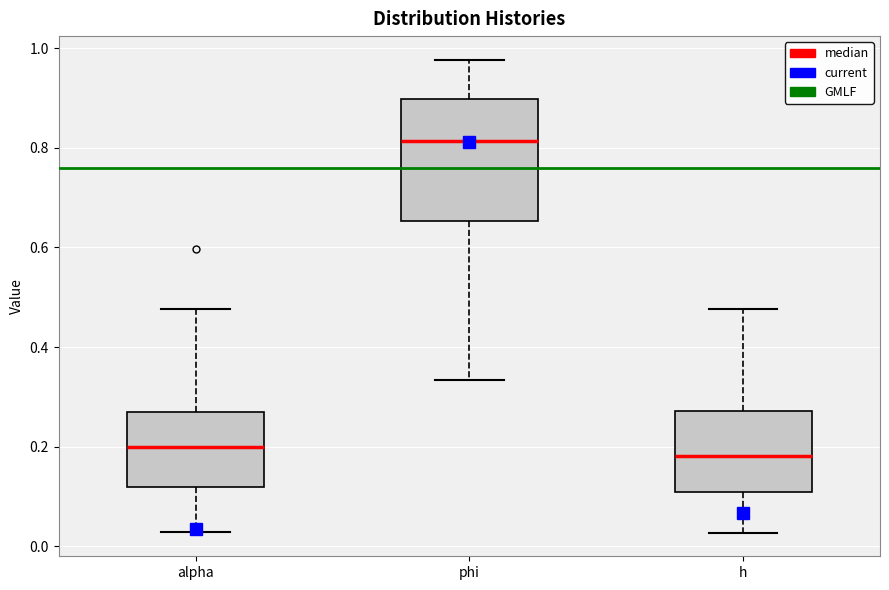

Reading left to right, read every box against the y-axis: the position of its median line, the range the box covers, and the ends of its whiskers. The values are not printed on the chart, so give them approximately, as read against the axis.

alpha: median 0.20, box 0.12 to 0.26, whiskers 0.02 to 0.48
phi: median 0.82, box 0.66 to 0.90, whiskers 0.34 to 0.98
h: median 0.18, box 0.10 to 0.28, whiskers 0.02 to 0.48